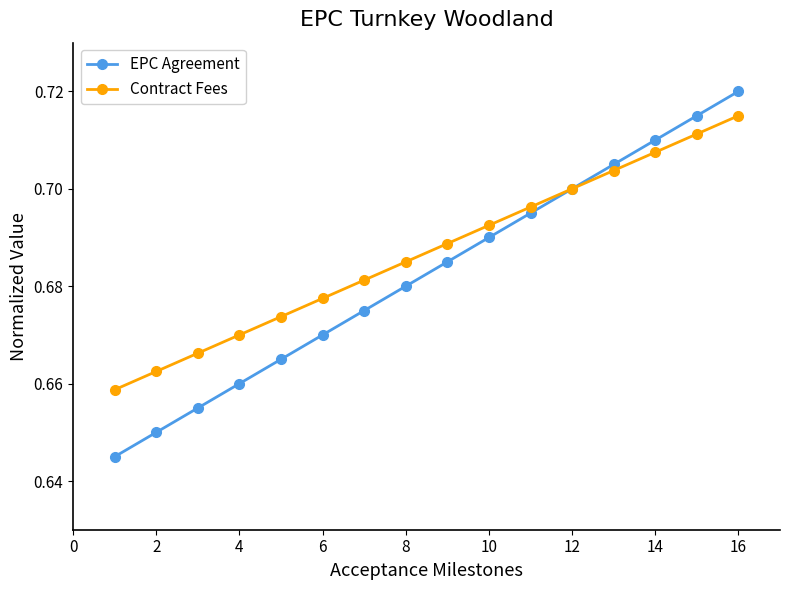

Count the EPC Agreement values in the range 0 to 1.

16